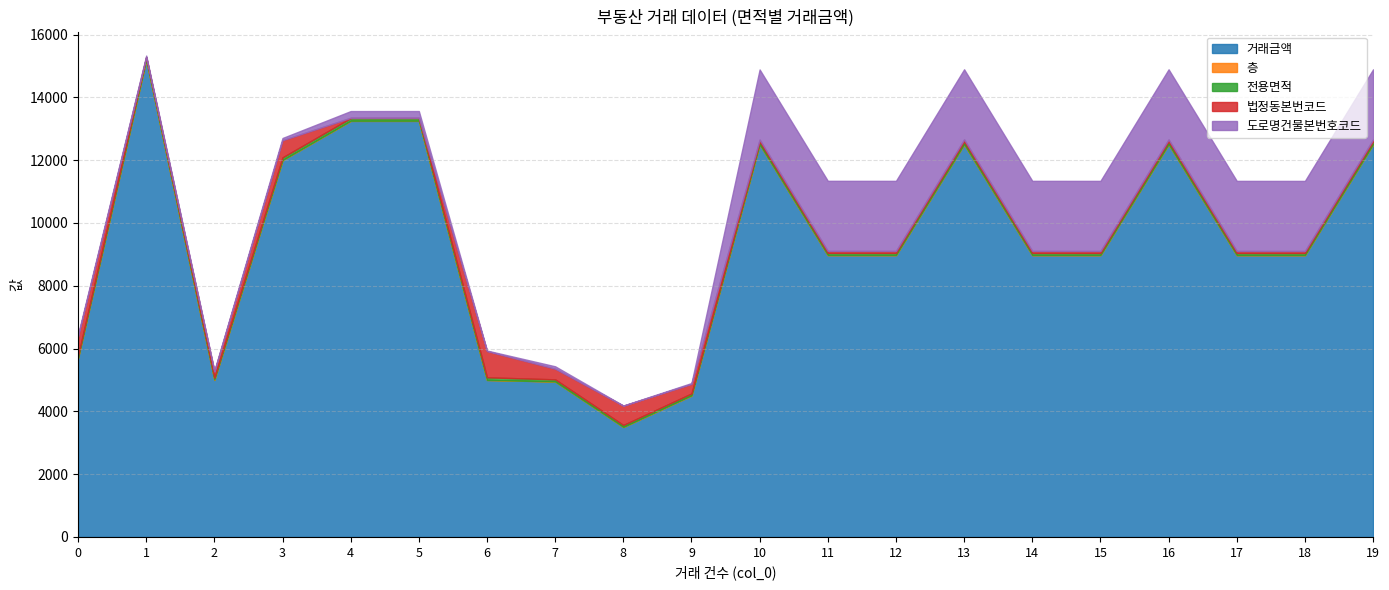

At how many categories does at least one series exceed 2767?

20